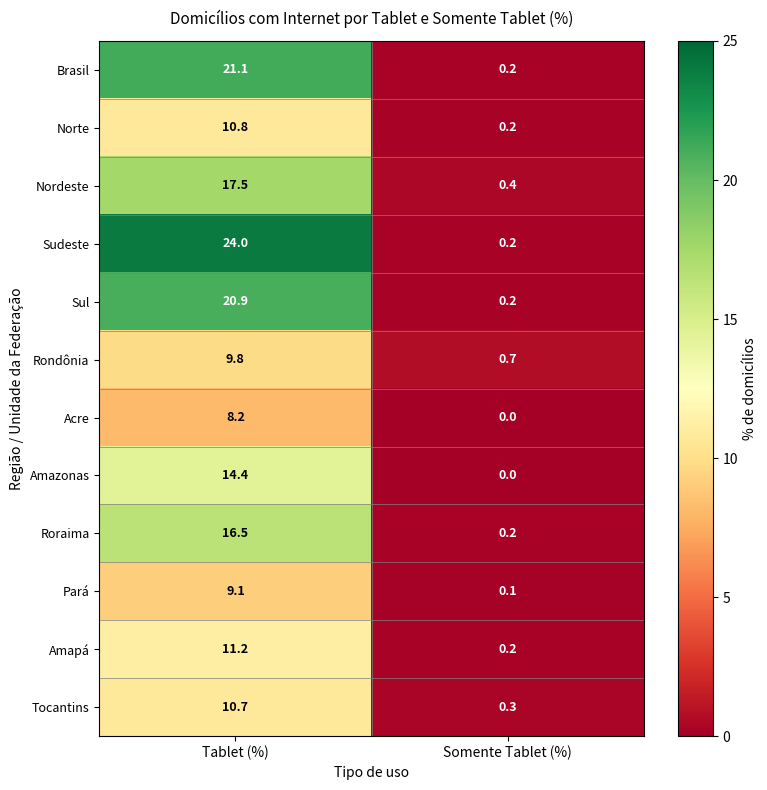

At Tablet (%), list the series in order from smallest to largest.

Acre, Pará, Rondônia, Tocantins, Norte, Amapá, Amazonas, Roraima, Nordeste, Sul, Brasil, Sudeste